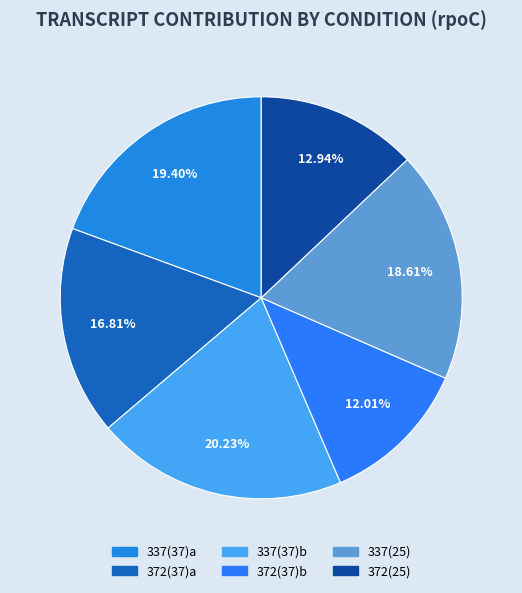

To the nearest percent, what portion does 337(25) represent?

19%